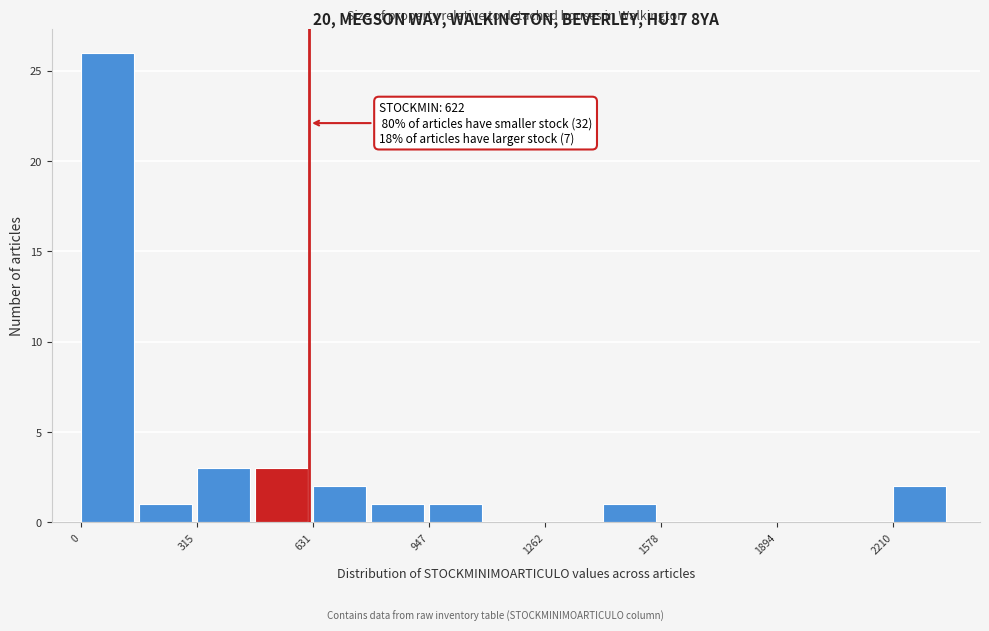

Read against the x-axis, roughly where is the centre of the tallest bar?

50